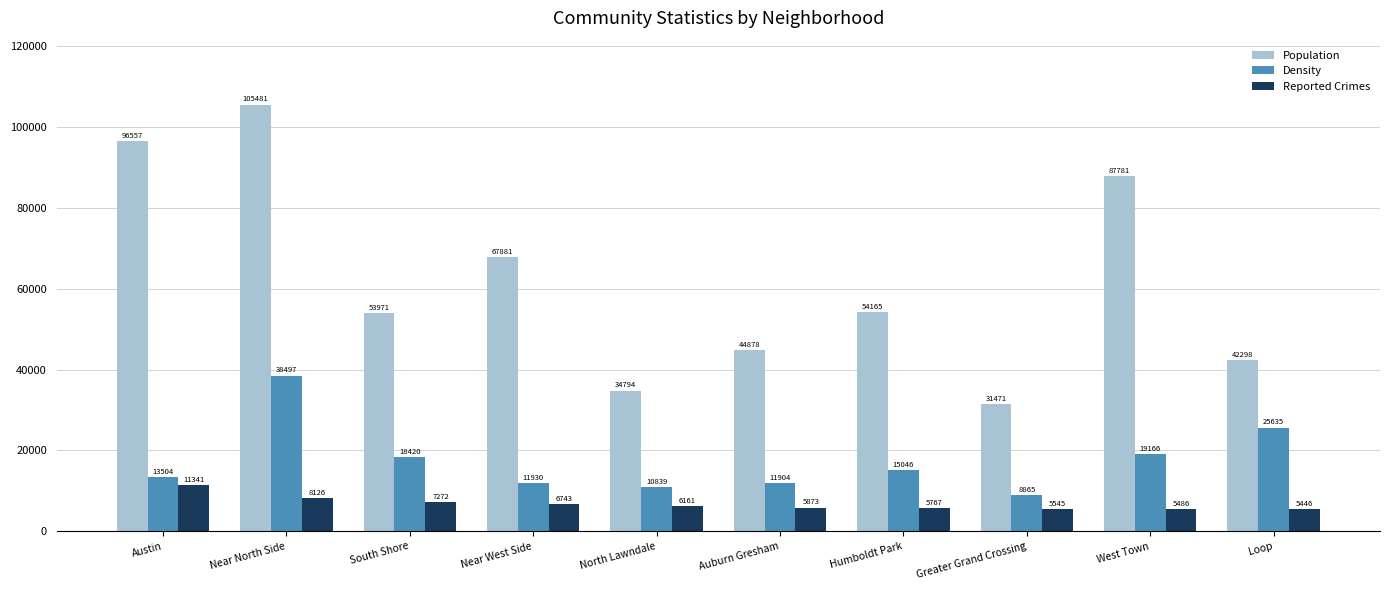

Read the Reported Crimes value at Near North Side.

8126